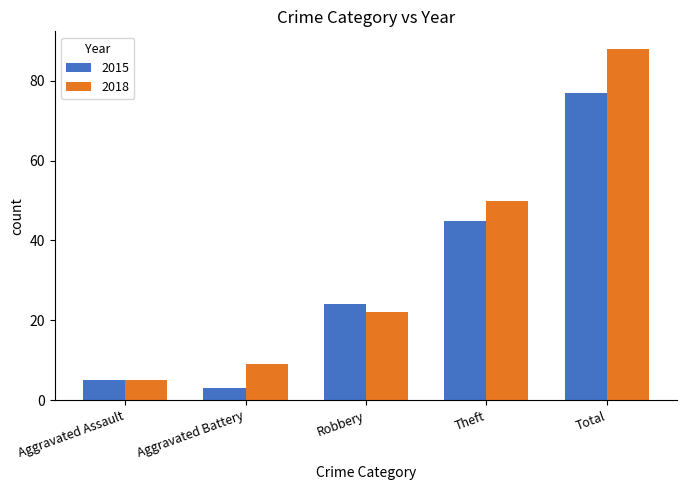

Reading left to right, what are all the values shown in this chart?

2015: 5	3	24	45	77
2018: 5	9	22	50	88